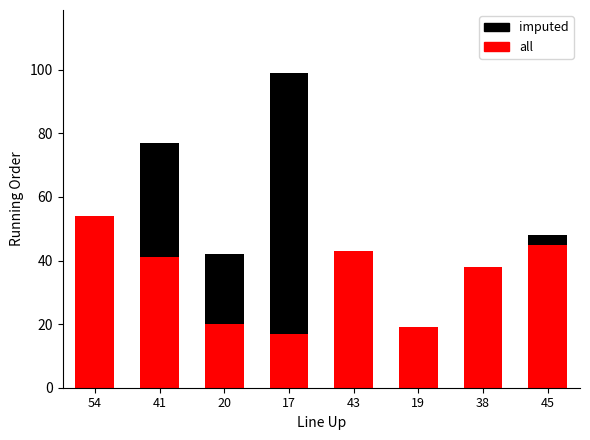

Is it true that all equals 45 at 45?

True